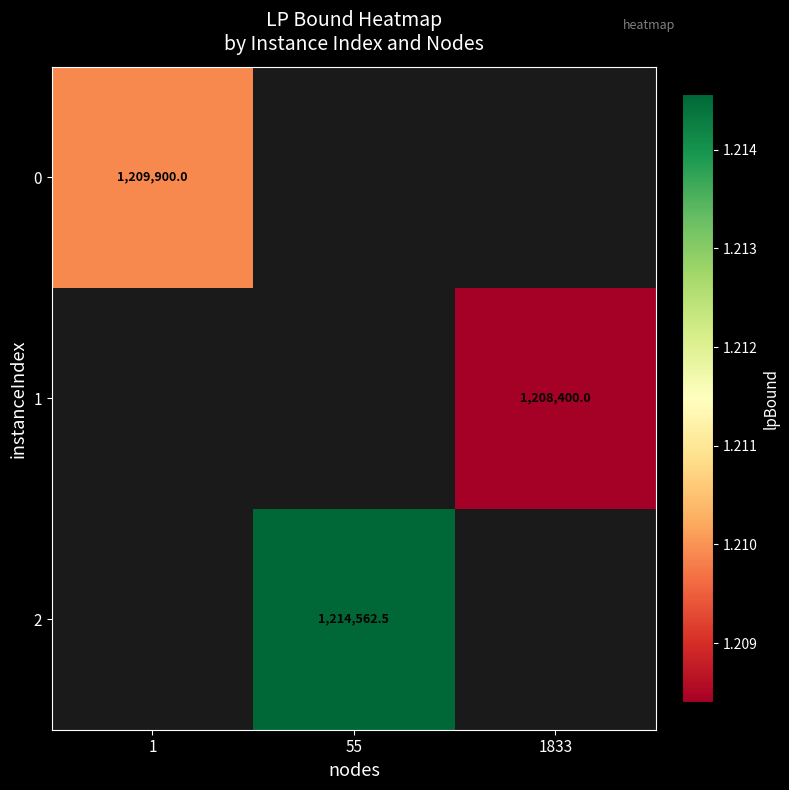

Is the value of 0 at 1 greater than the value of 2 at 55?

No